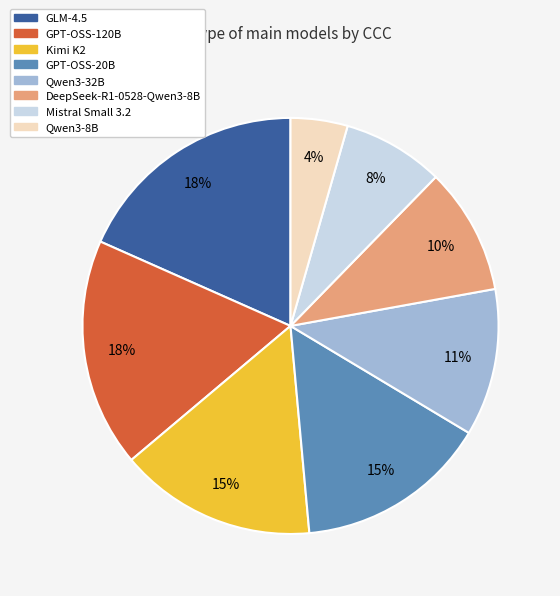

Which has a higher value, Qwen3-32B or DeepSeek-R1-0528-Qwen3-8B?

Qwen3-32B